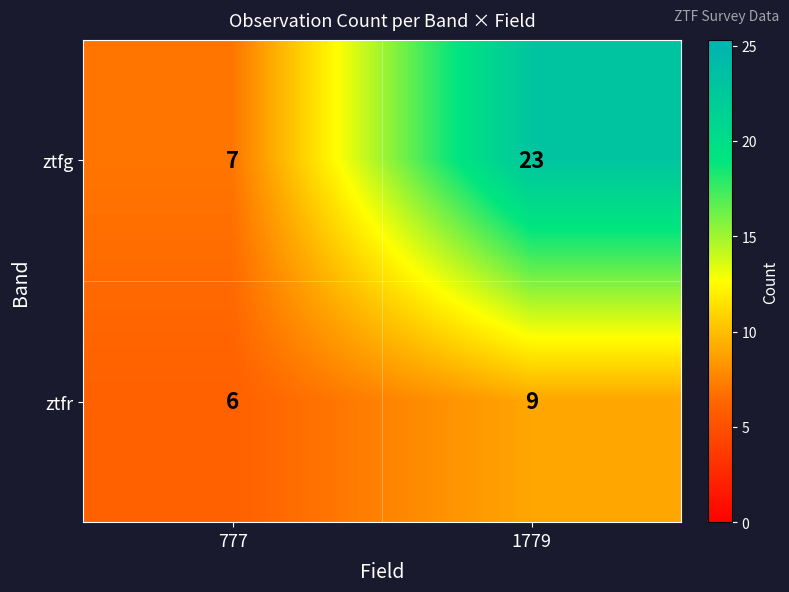

At how many categories does at least one series exceed 21?

1